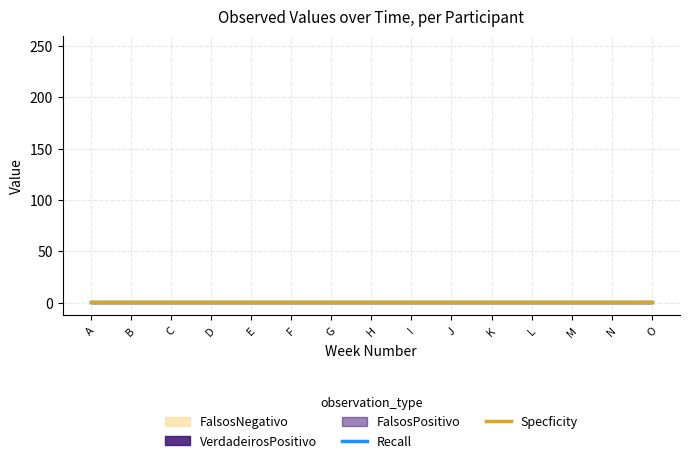

Rank the series at N from highest to lowest value.

Specficity, Recall